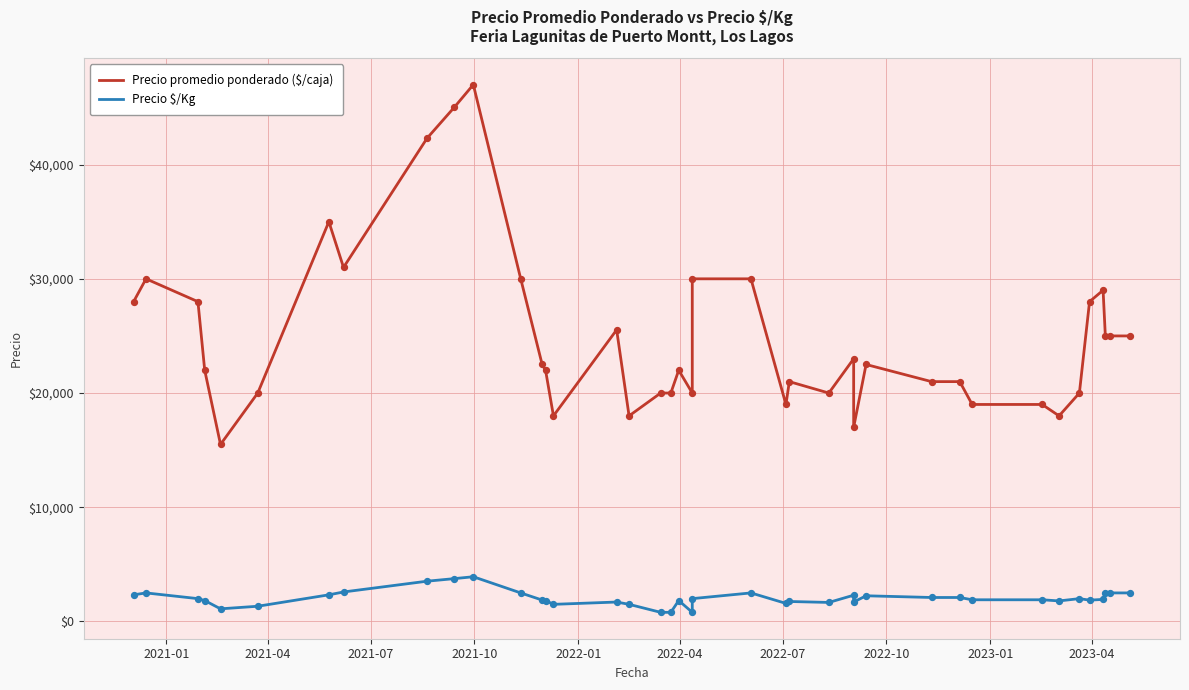

Which series has the largest total across all categories?

Precio promedio ponderado ($/caja)